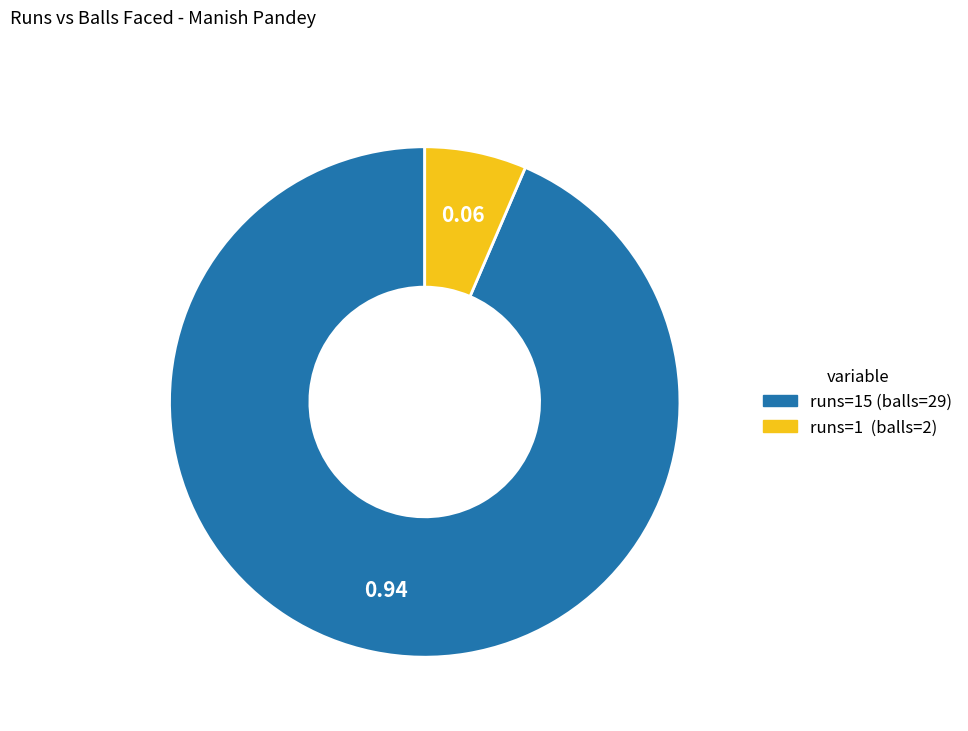

To the nearest percent, what is the average slice percentage?

50%